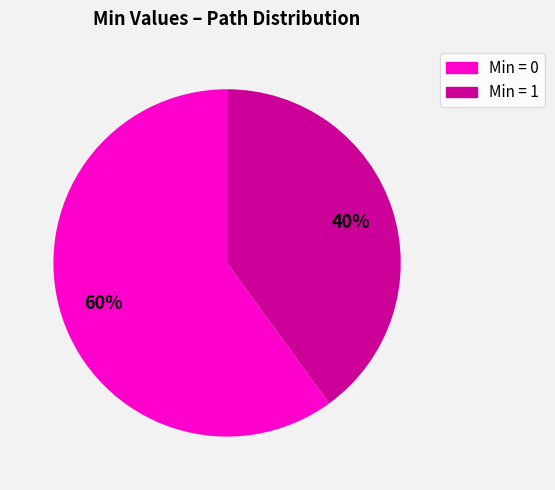

Is there any slice that represents more than half of the pie?

Yes